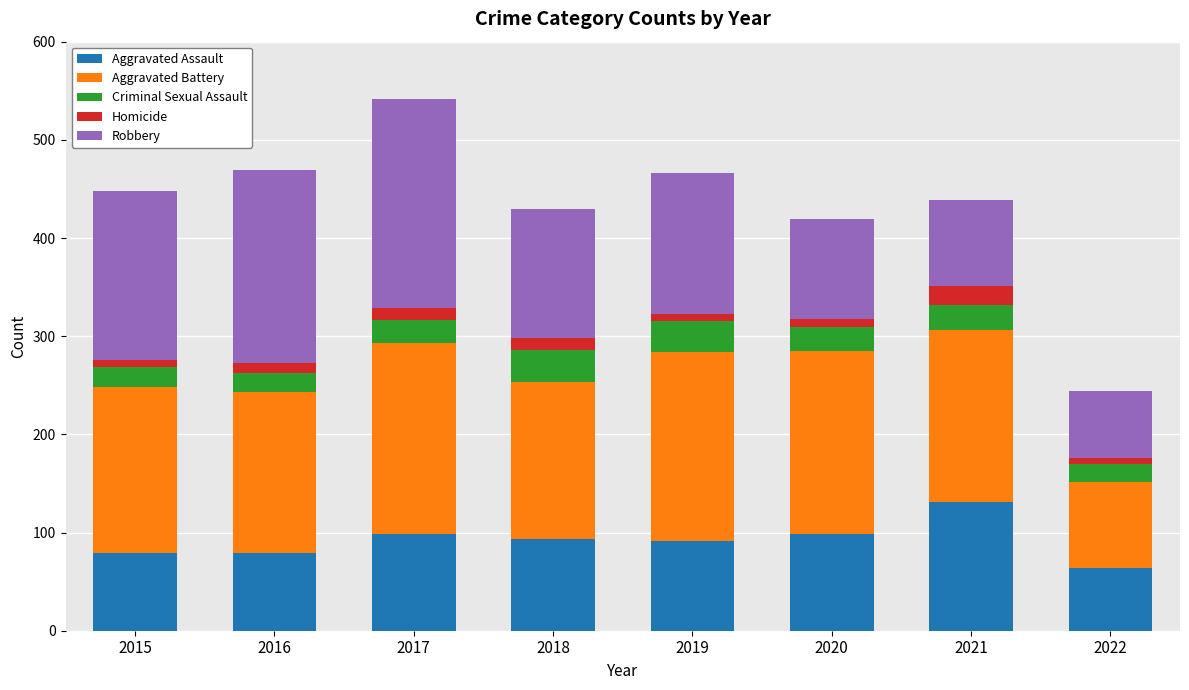

What is the difference between the Aggravated Assault values at 2019 and 2022?

27